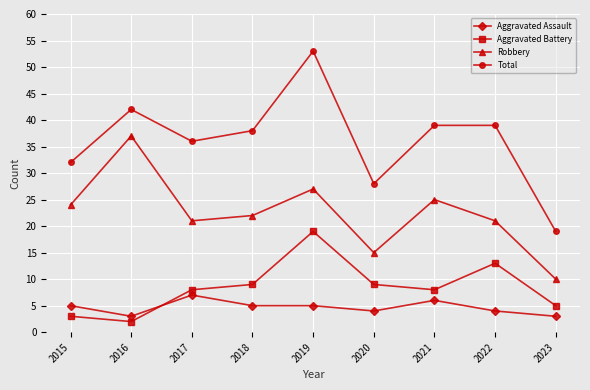

Which category has the highest value in the Aggravated Assault series?

2017